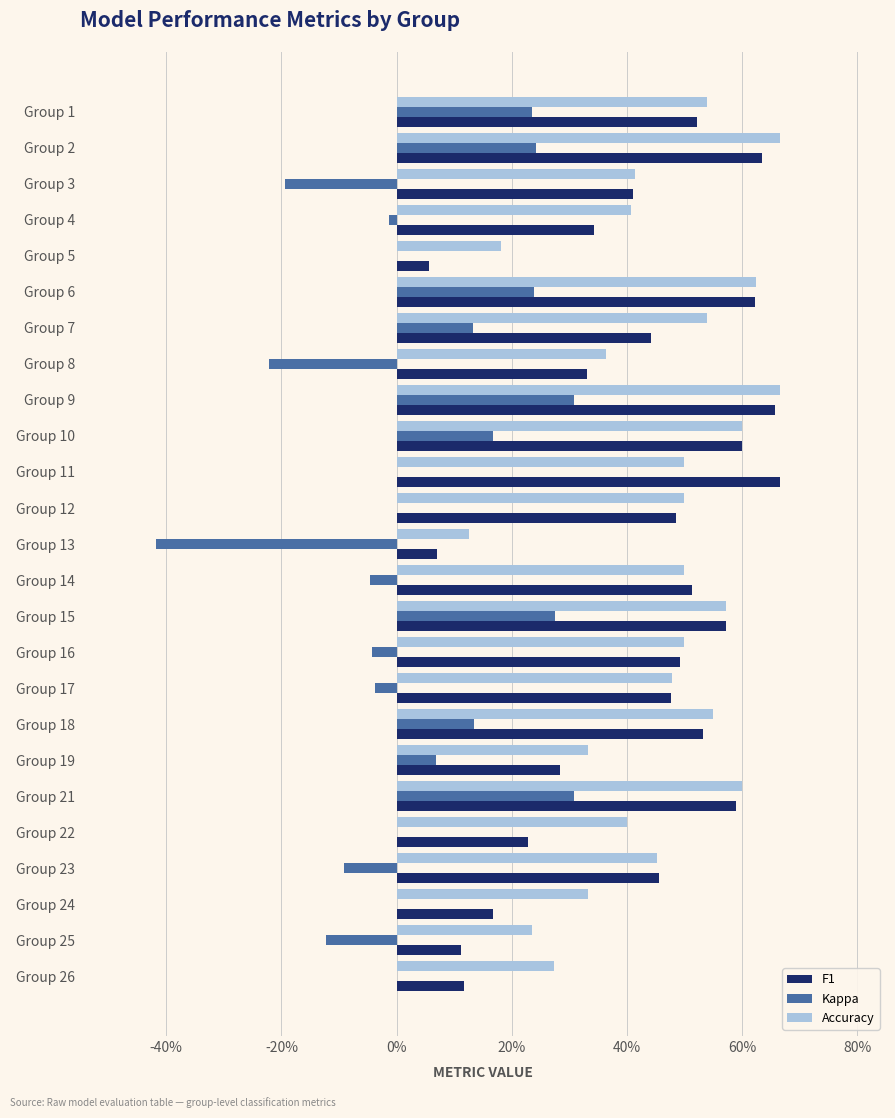

What are all the series names shown in the legend?

F1, Kappa, Accuracy